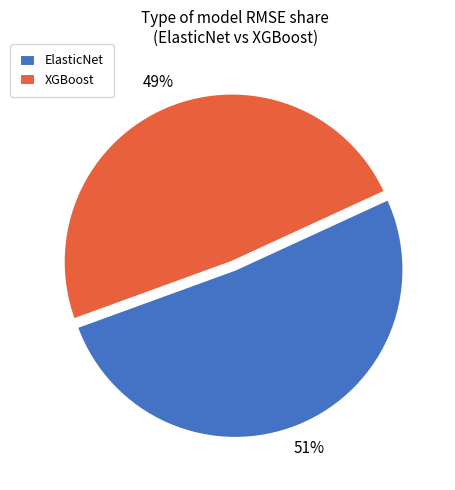

Rank the categories by value from lowest to highest.

XGBoost, ElasticNet